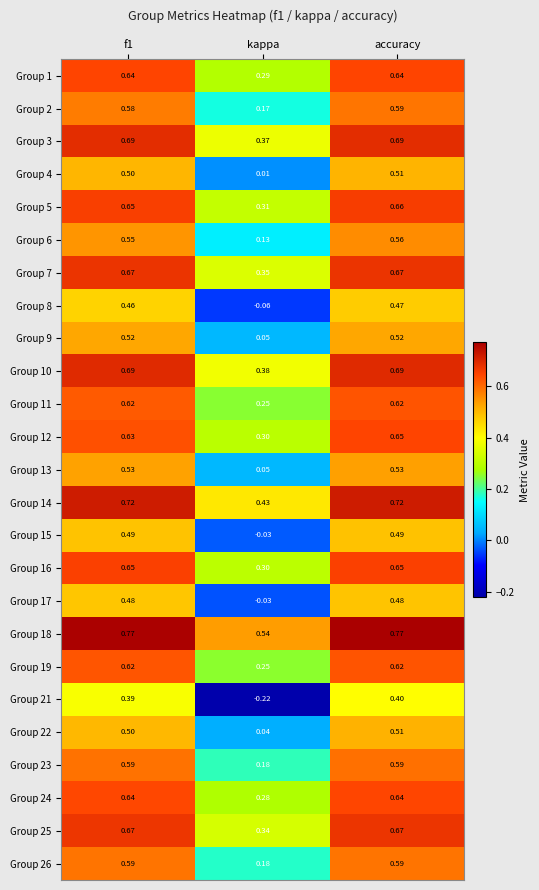

At which label is Group 3 closest to 0?

kappa